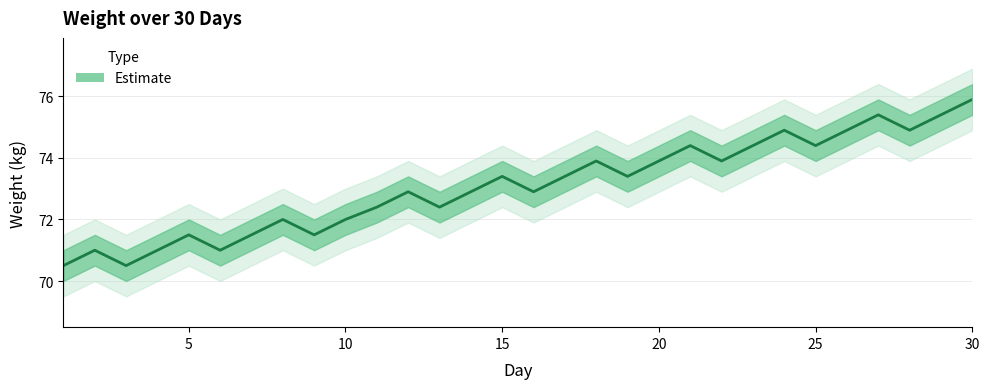

How many distinct data groups are displayed?

1